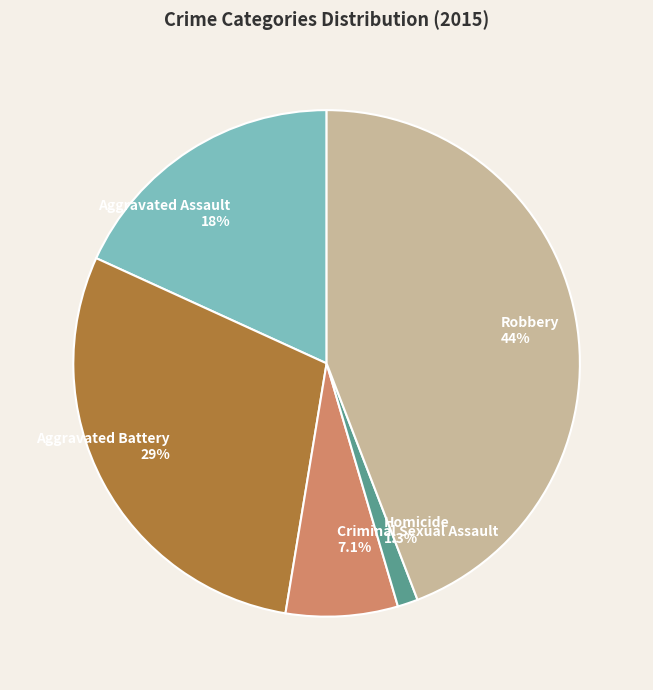

What is the largest slice in the pie chart?

Robbery